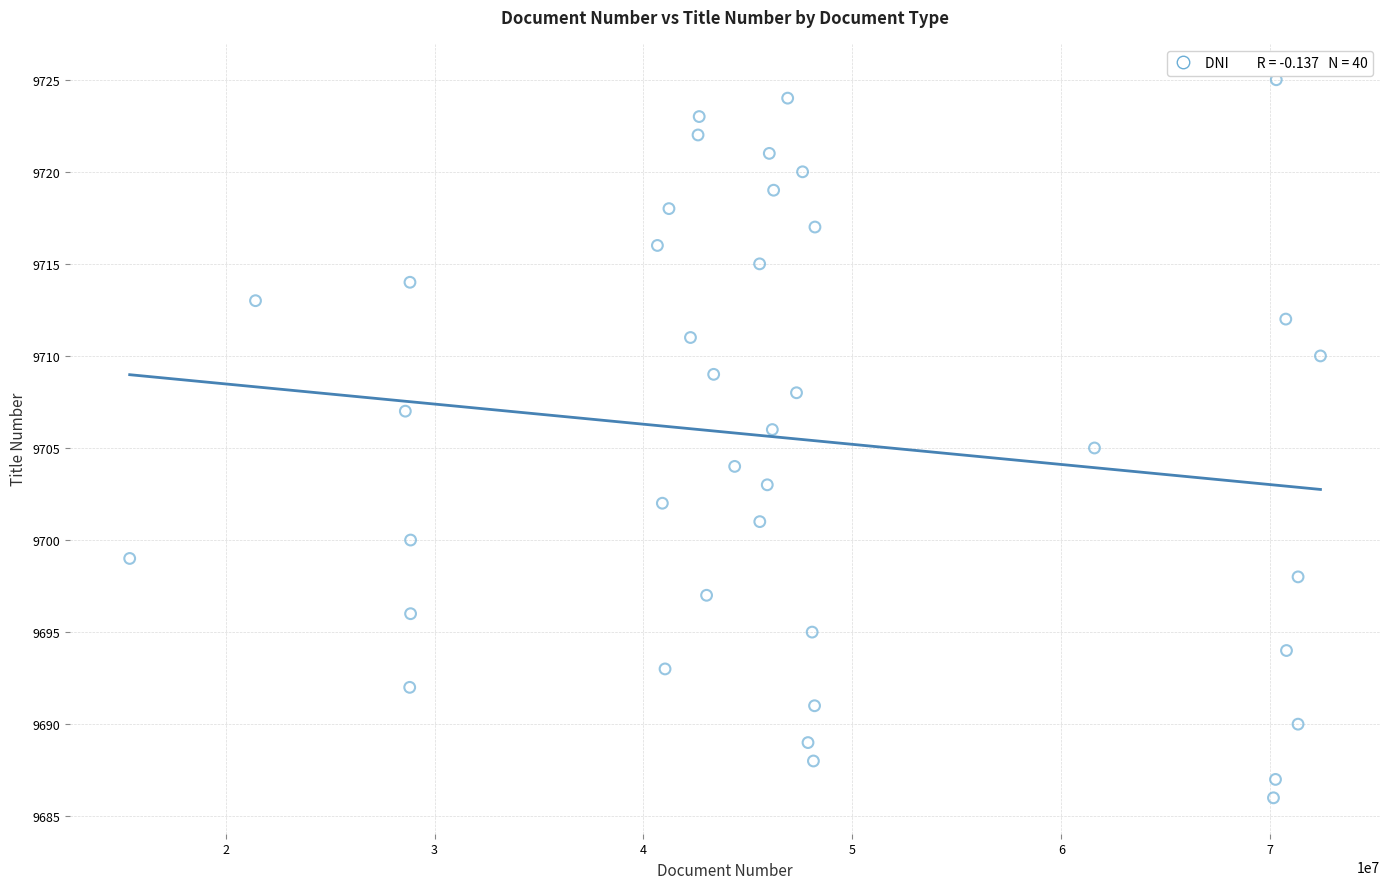

What is the range of Y values (max minus min)?

39